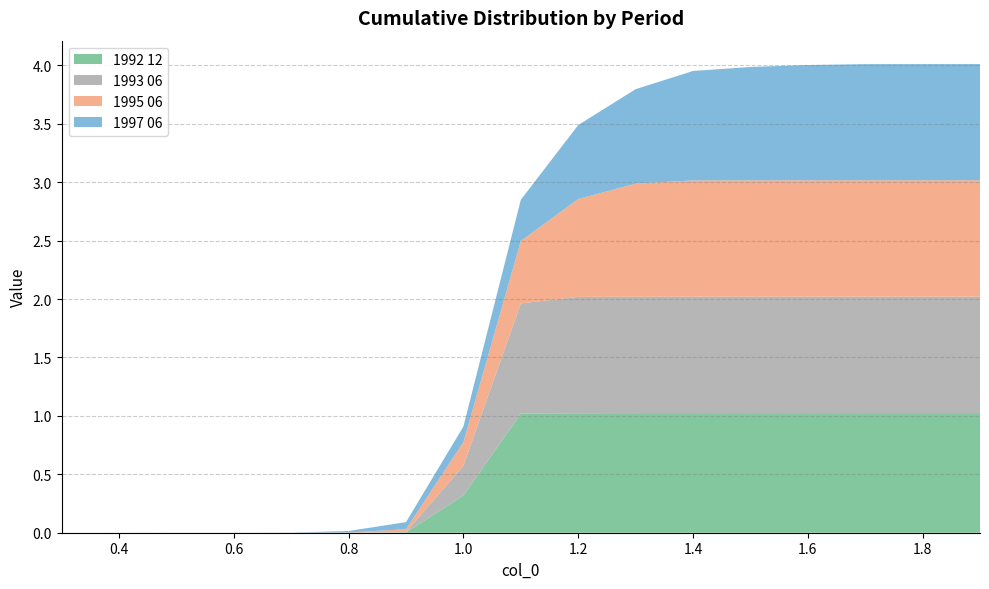

Reading right to left, list all the values displayed in this chart.

1992 12: 1.9=1.0	1.8=1.0	1.7=1.0	1.6=1.0	1.5=1.0	1.4=1.0	1.3=1.0	1.2=1.0	1.1=1.0	1.0=0.3	0.9=0.0	0.8=0.0	0.7=0.0	0.6=0.0	0.5=0.0	0.4=0.0	0.3=0.0
1993 06: 1.9=1.0	1.8=1.0	1.7=1.0	1.6=1.0	1.5=1.0	1.4=1.0	1.3=1.0	1.2=1.0	1.1=0.9	1.0=0.3	0.9=0.0	0.8=0.0	0.7=0.0	0.6=0.0	0.5=0.0	0.4=0.0	0.3=0.0
1995 06: 1.9=1.0	1.8=1.0	1.7=1.0	1.6=1.0	1.5=1.0	1.4=1.0	1.3=1.0	1.2=0.8	1.1=0.5	1.0=0.2	0.9=0.0	0.8=0.0	0.7=0.0	0.6=0.0	0.5=0.0	0.4=0.0	0.3=0.0
1997 06: 1.9=1.0	1.8=1.0	1.7=1.0	1.6=1.0	1.5=1.0	1.4=0.9	1.3=0.8	1.2=0.6	1.1=0.4	1.0=0.1	0.9=0.1	0.8=0.0	0.7=0.0	0.6=0.0	0.5=0.0	0.4=0.0	0.3=0.0